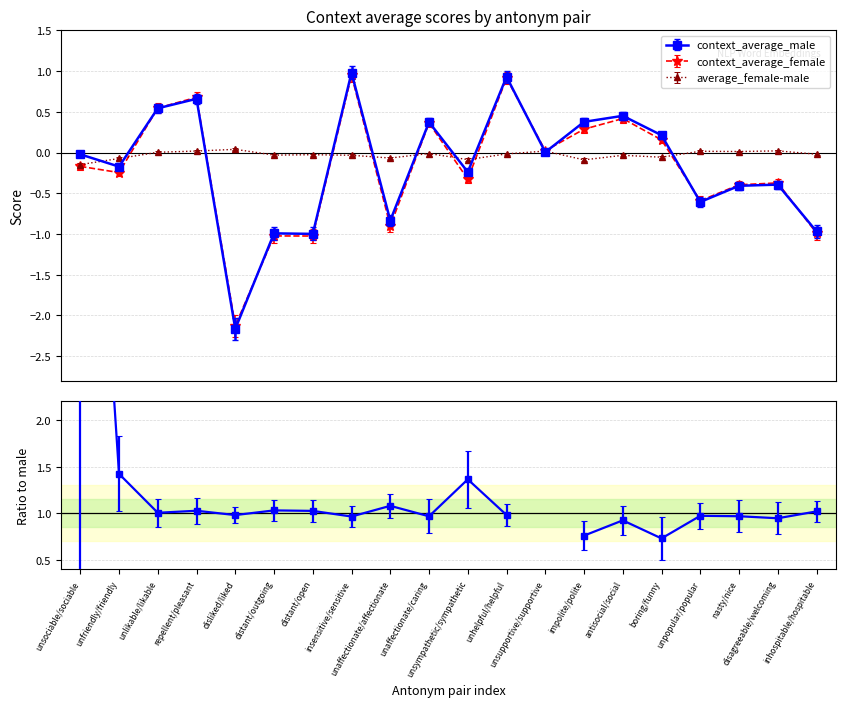

How many data points does each series have?

20